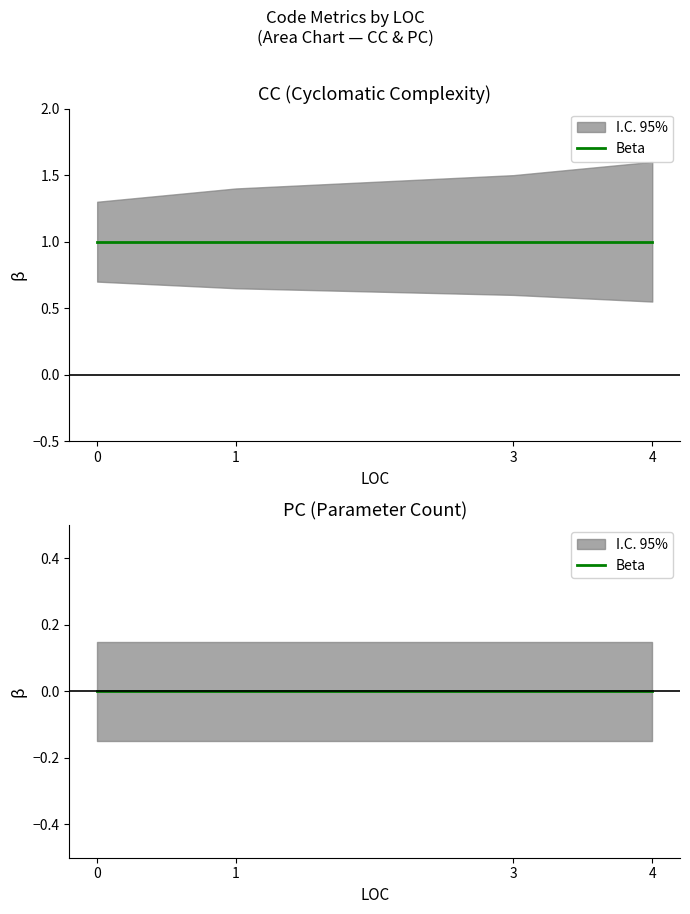

True or false: CC and PC cross at least once.

False